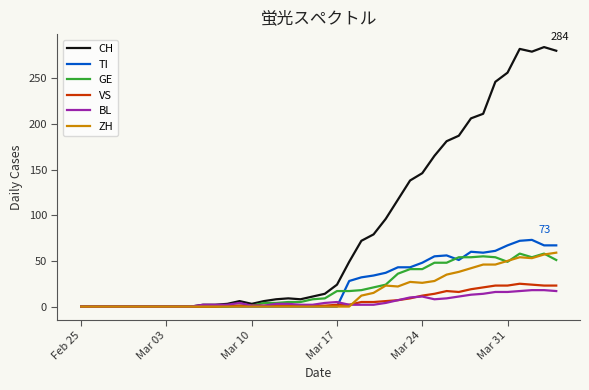

What is the maximum value shown in the chart?

284